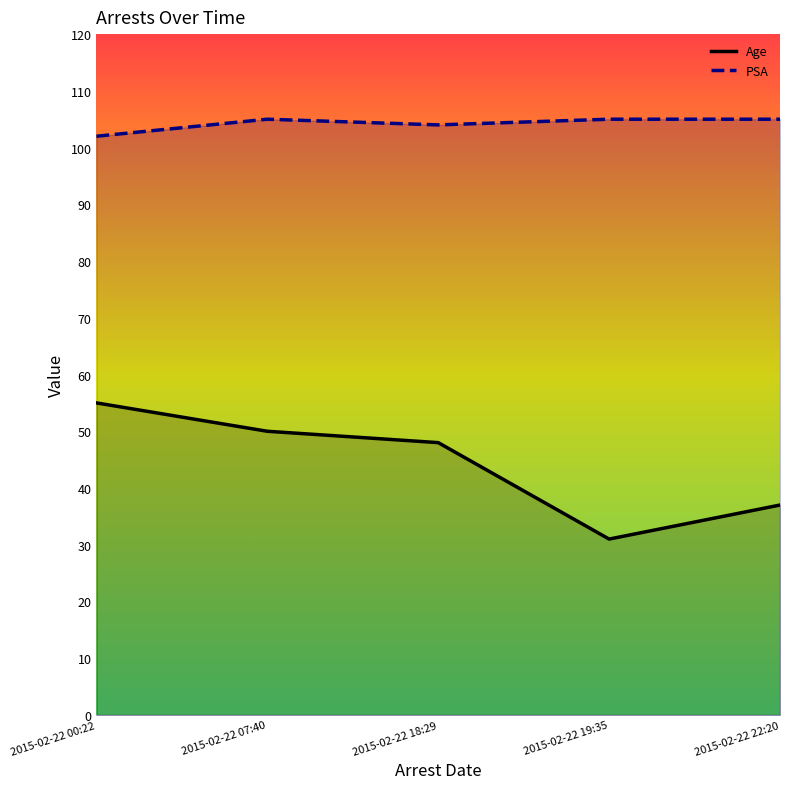

What is the maximum value for Age?

55